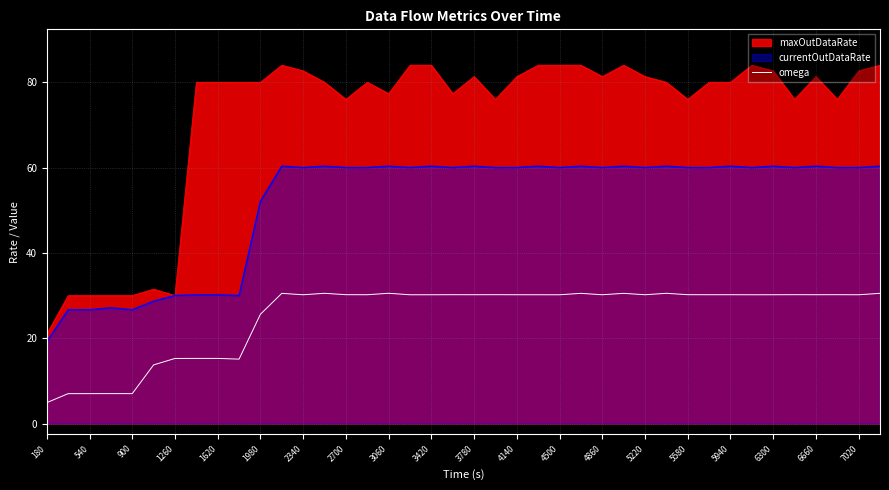

True or false: maxOutDataRate has a value of 80.0 at 1620.

True